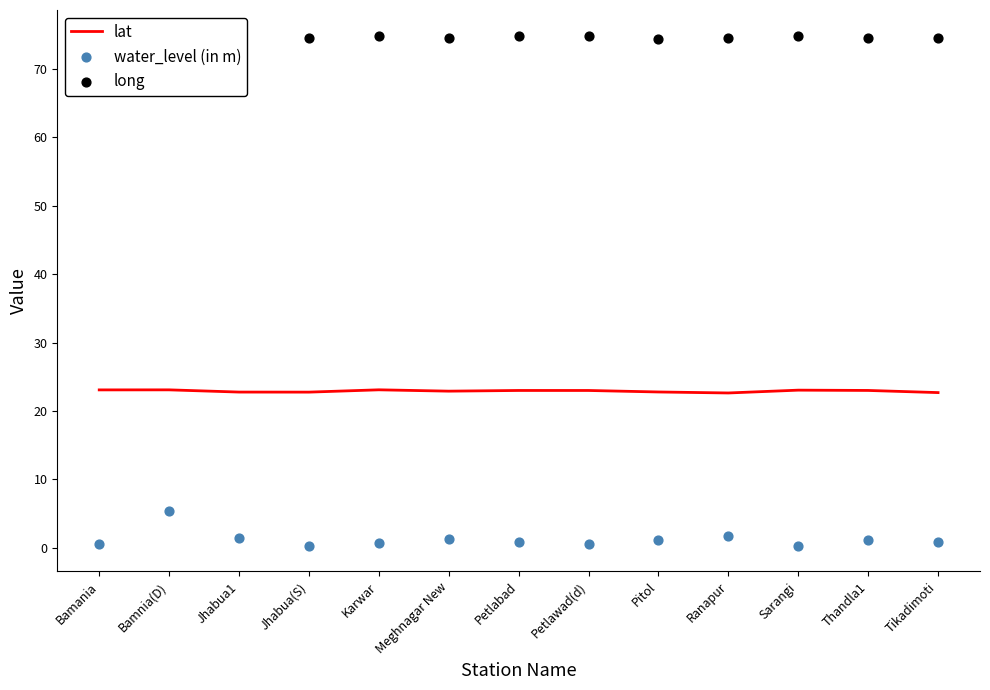

What are all the series names shown in the legend?

lat, water_level (in m), long